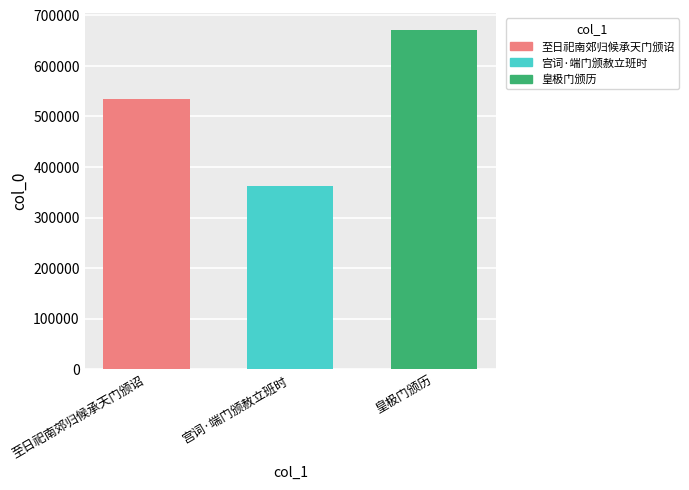

Reading left to right, what are all the values shown in this chart?

至日祀南郊归候承天门颁诏=534504	宫词·端门颁赦立班时=361962	皇极门颁历=671406